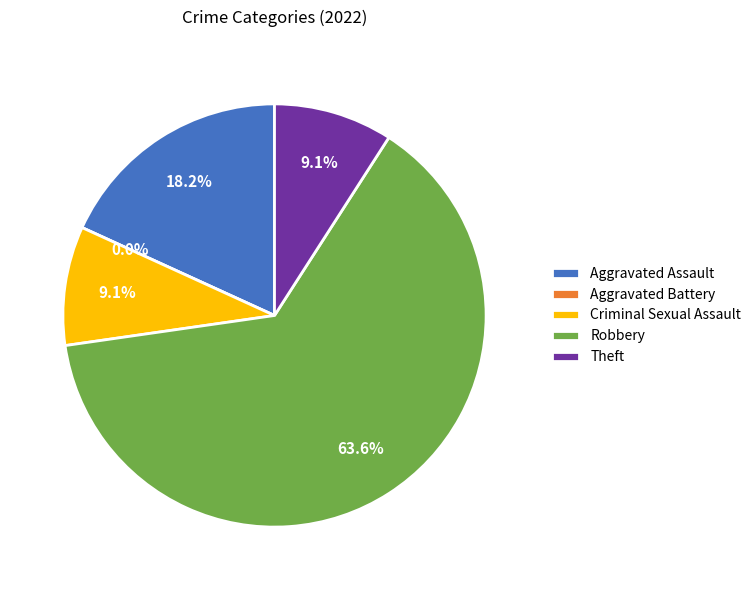

What percentage is the Aggravated Assault slice, to the nearest percent?

18%